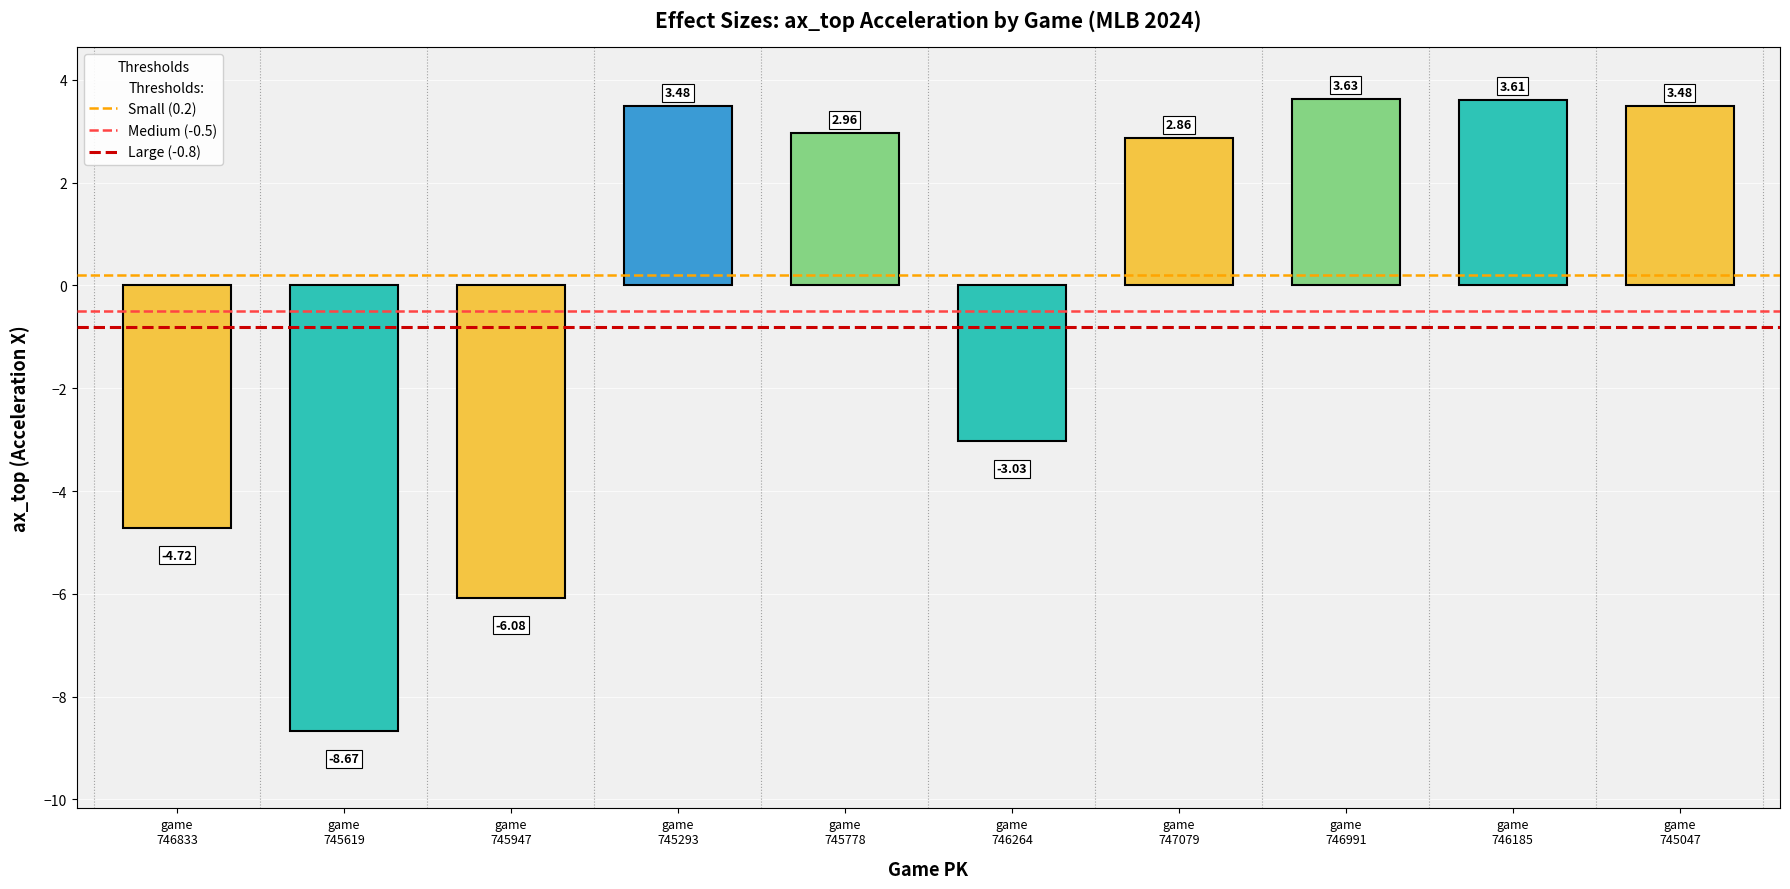

What is the label of the 7th bar from the left?

game
747079